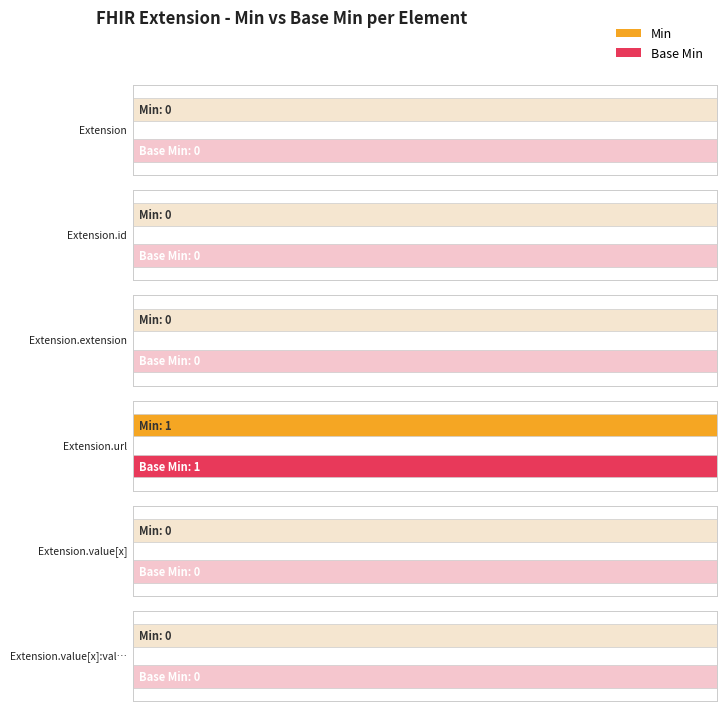

The value of Base Min at Extension.value[x] is 0. True or false?

True